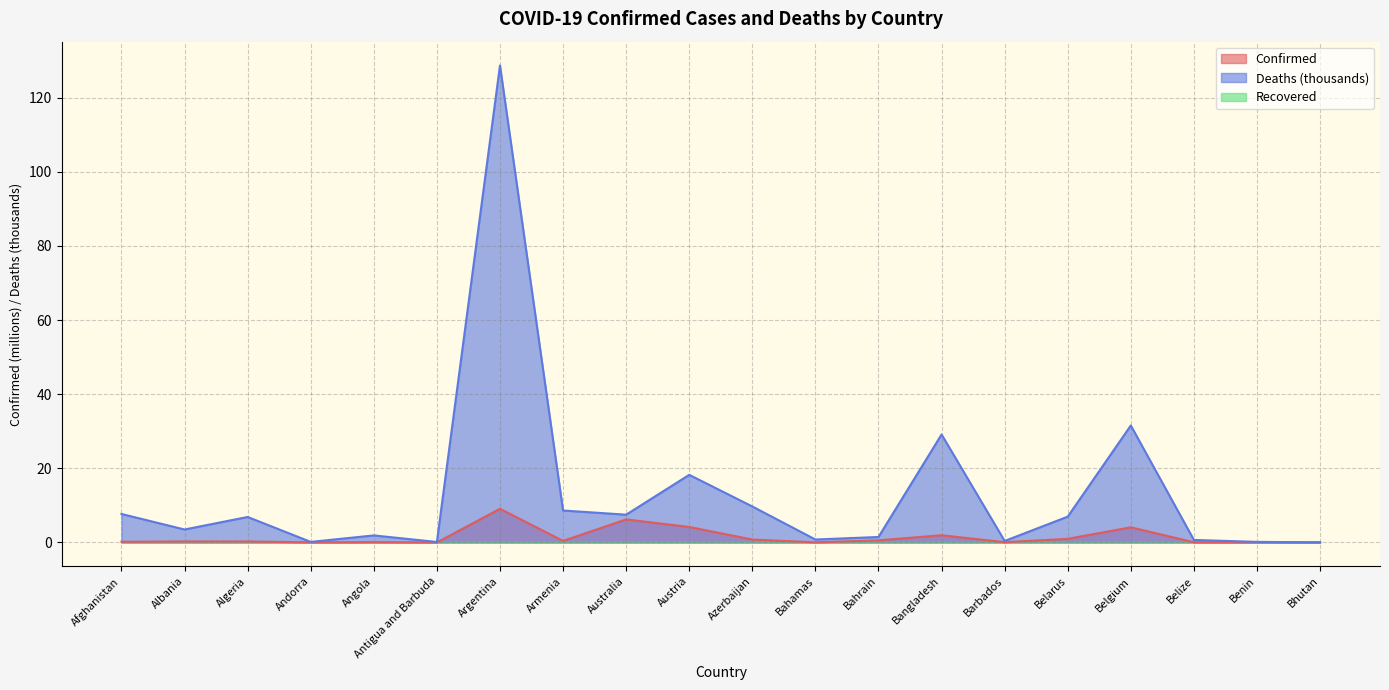

At which category is the sum across all series the highest?

Argentina